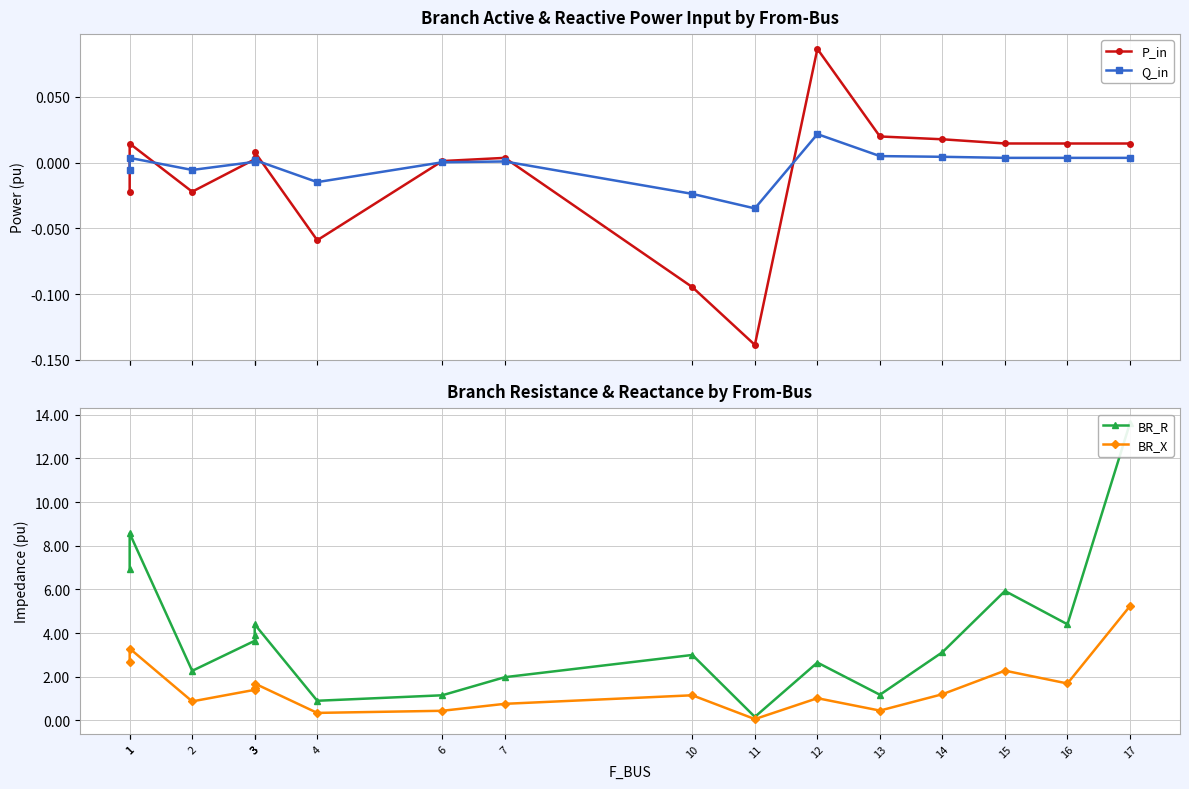

What is the difference between the maximum and minimum values in the Q_in series?

0.1